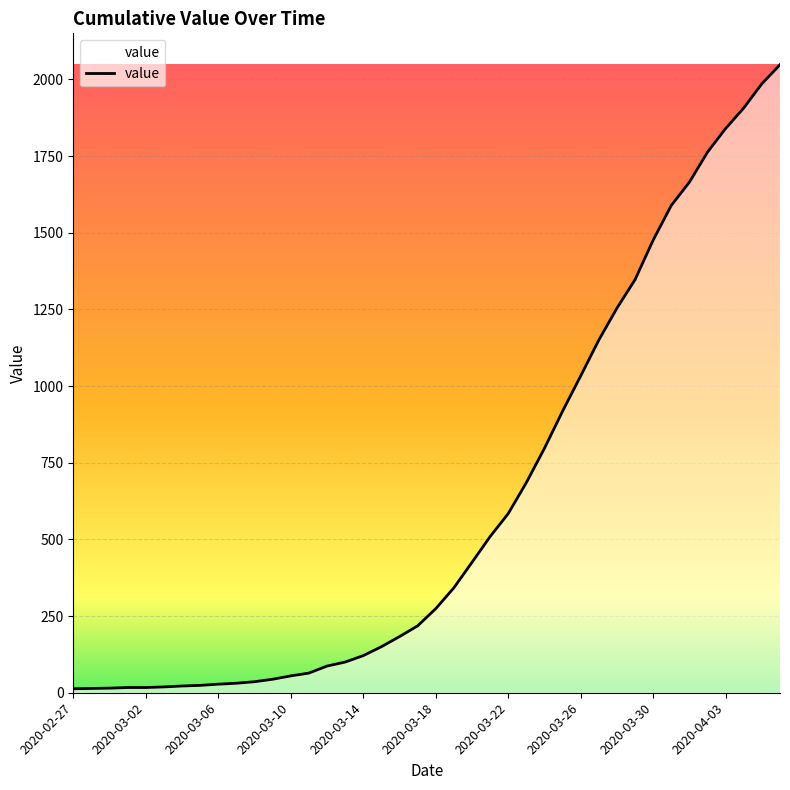

What is the maximum value shown in the chart?

2048